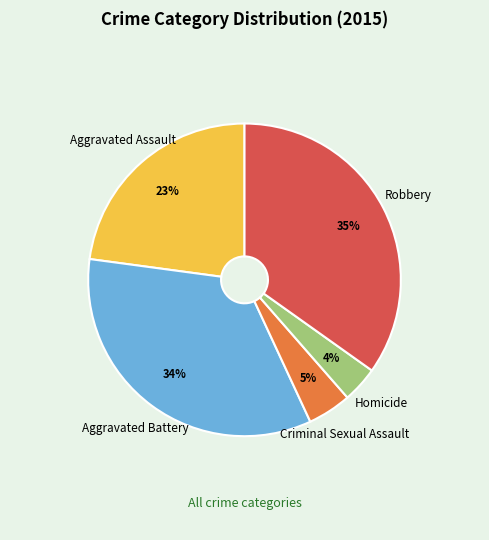

To the nearest percent, what is the difference between the Robbery and Aggravated Assault slice percentages?

12%